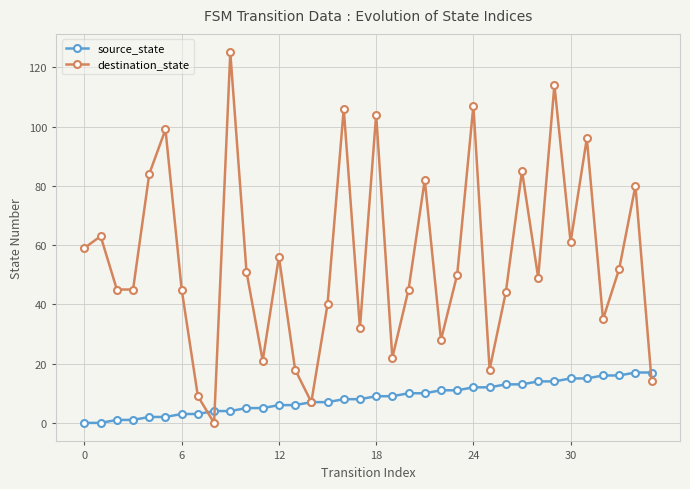

List the series in order of their overall mean, lowest first.

source_state, destination_state